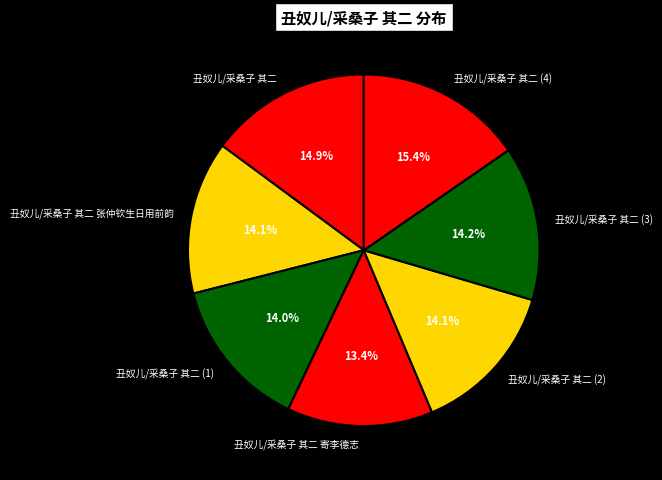

How many slices are in this pie chart?

7